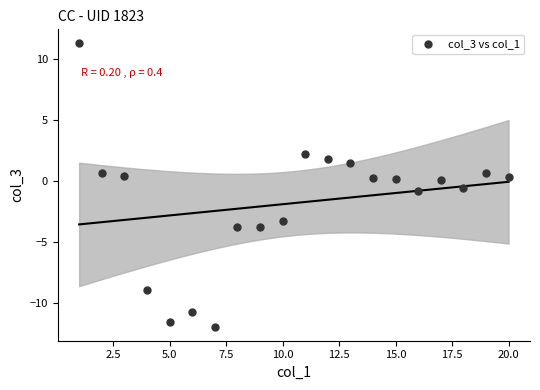

What is the range of Y values (max minus min)?

23.2